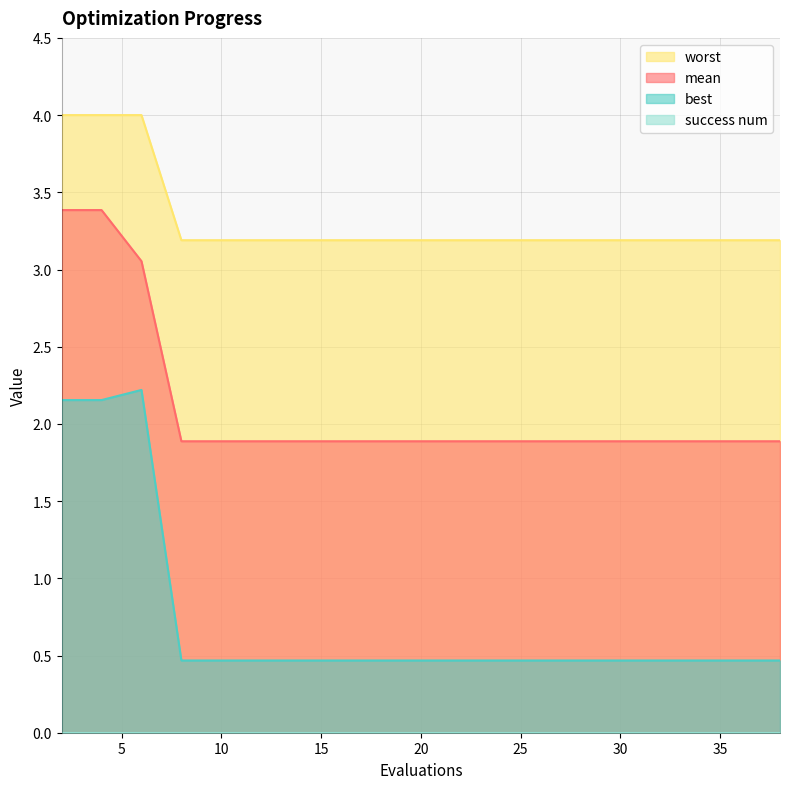

The best series shows 0.2 at 30. True or false?

False